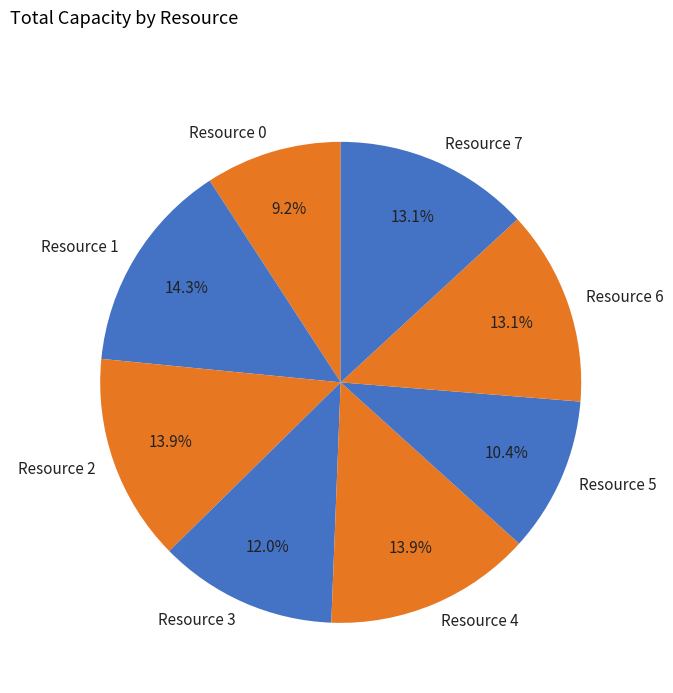

What is the smallest slice in the pie chart?

Resource 0